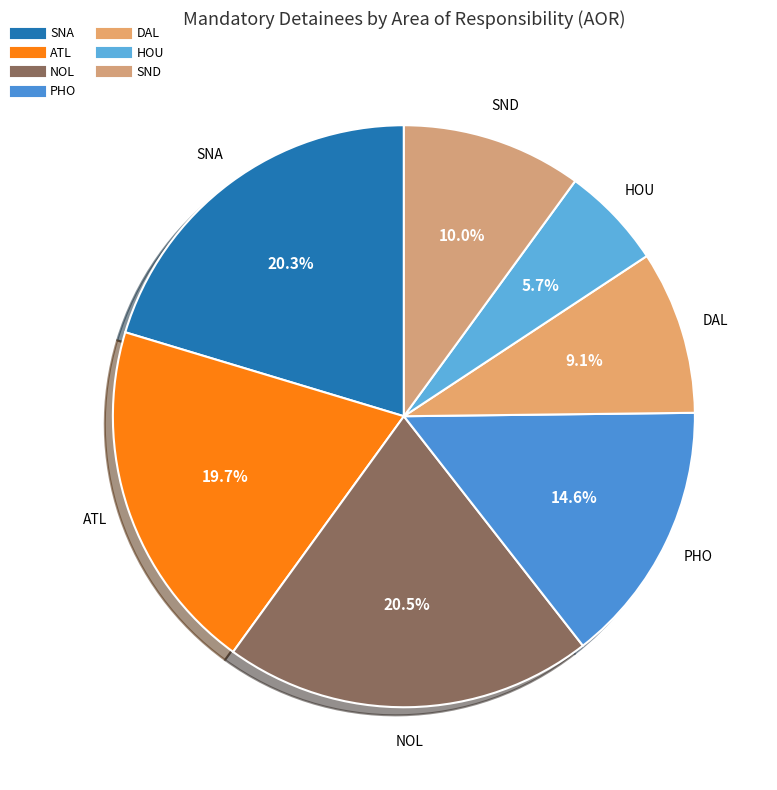

The PHO slice represents 15% of the pie. True or false?

True